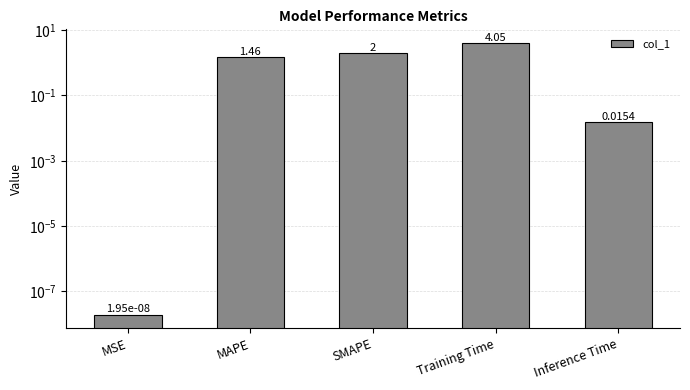

Rank the categories by value from lowest to highest.

MSE, Inference Time, MAPE, SMAPE, Training Time